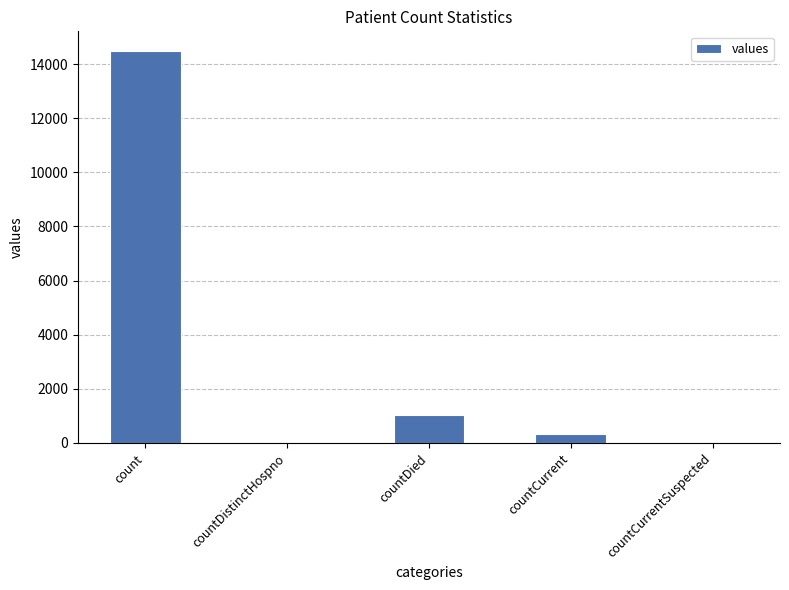

Is it true that the value at countCurrentSuspected is 0?

True